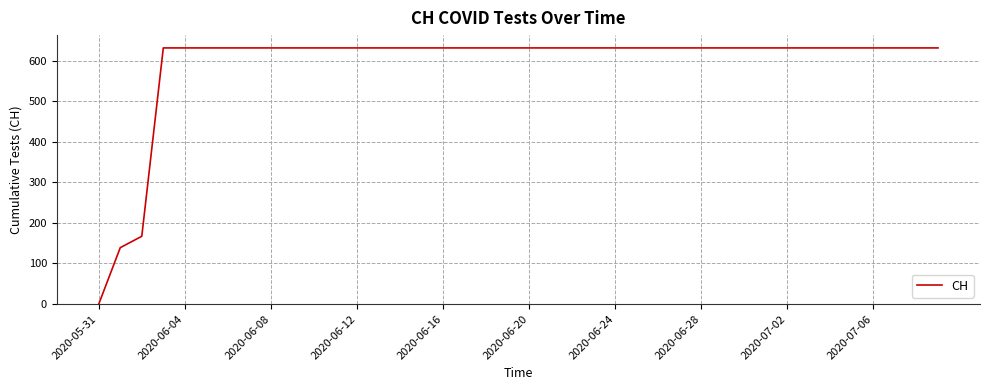

What is the difference between the maximum and minimum values?

631